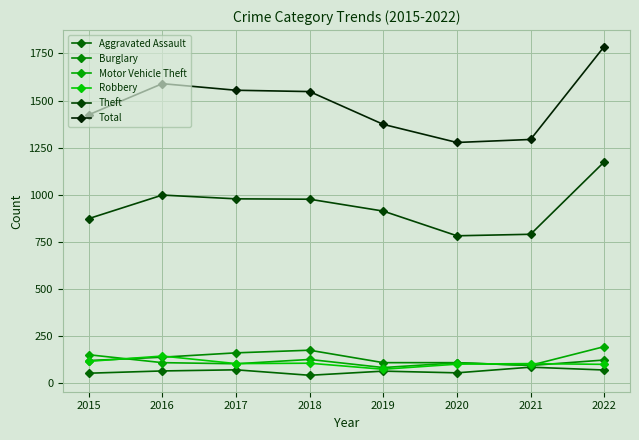

Count the number of categories in the chart.

8